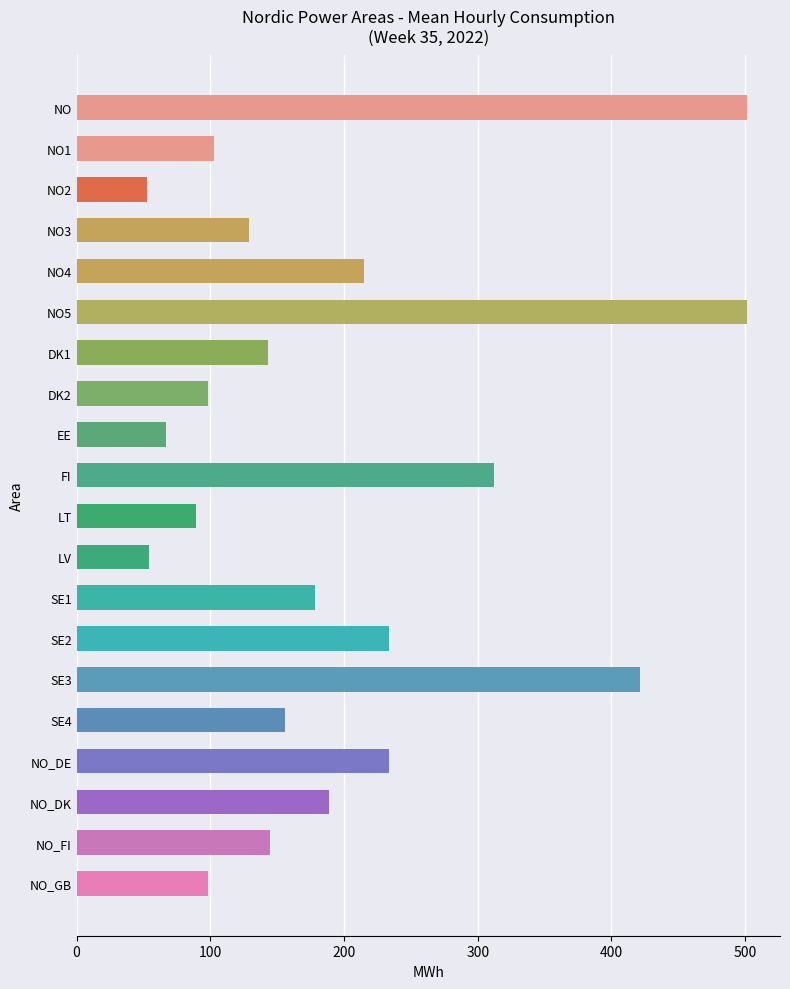

What is the average value?

196